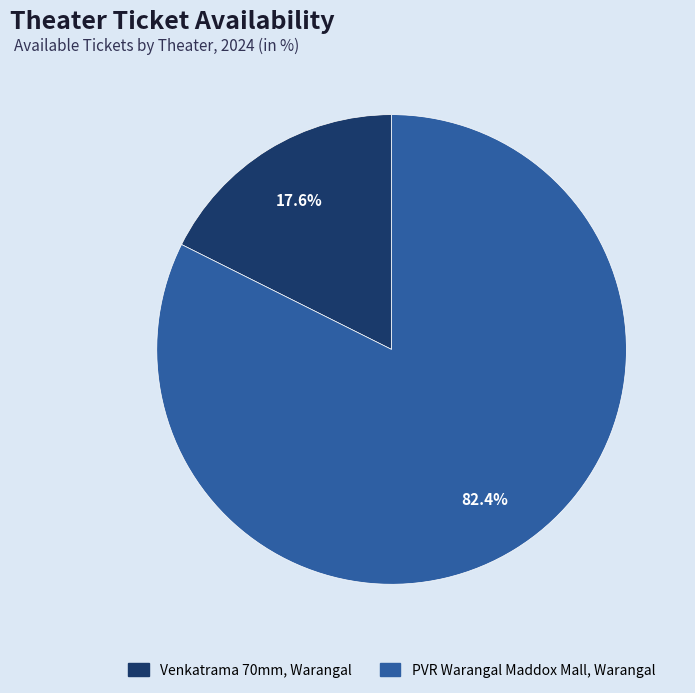

How many segments does this pie chart have?

2